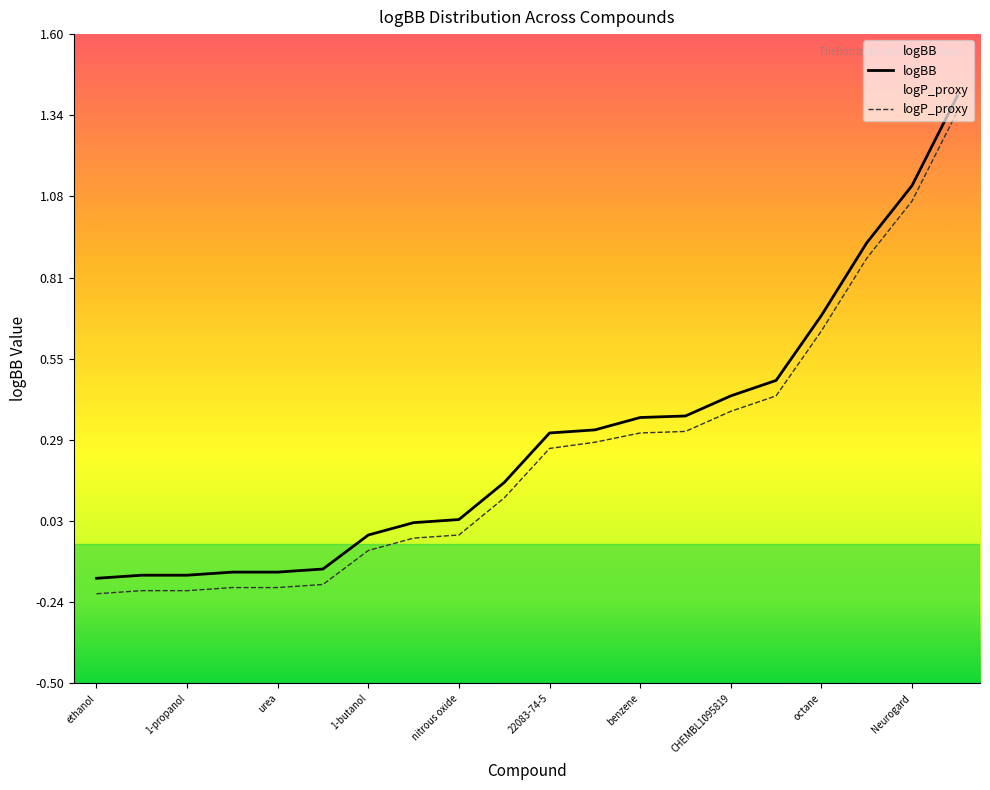

Which series has the largest total across all categories?

logBB